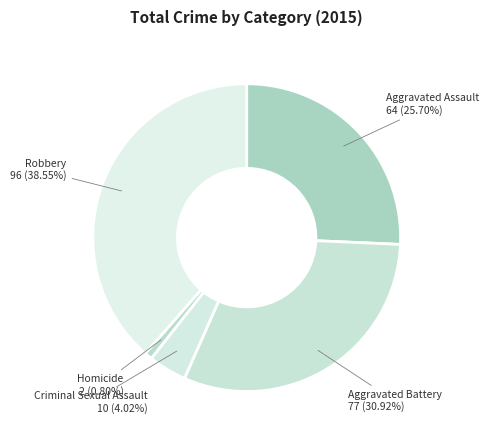

Combined, do Aggravated Assault and Criminal Sexual Assault account for over 50%?

No